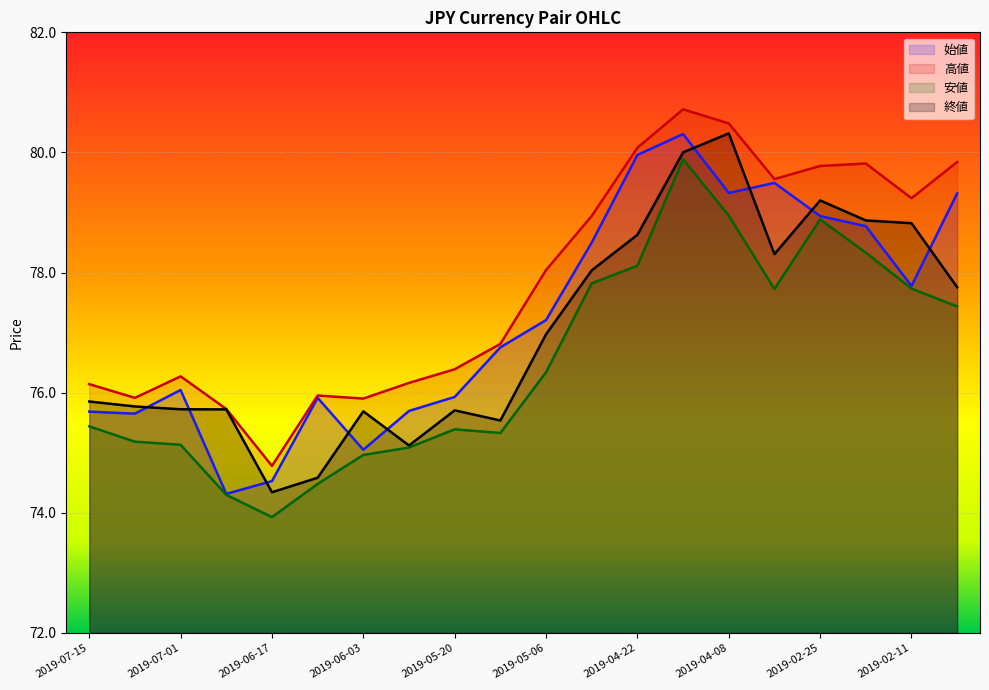

At how many categories does at least one series exceed 78?

10